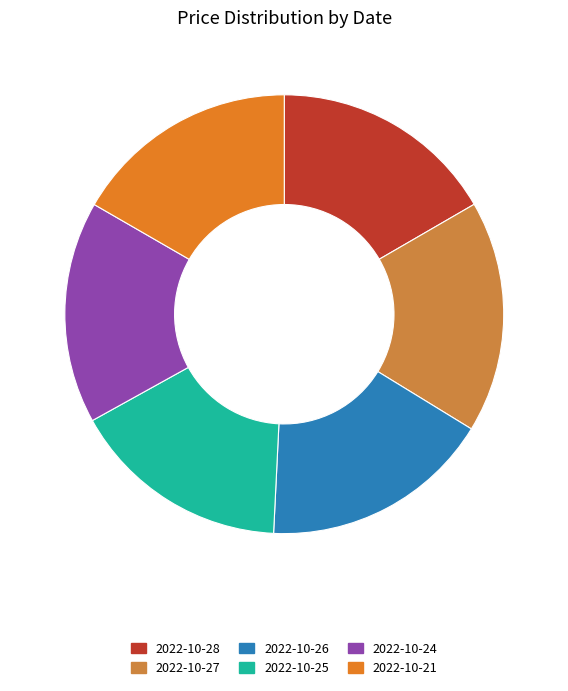

Which has a higher value, 2022-10-28 or 2022-10-25?

2022-10-28